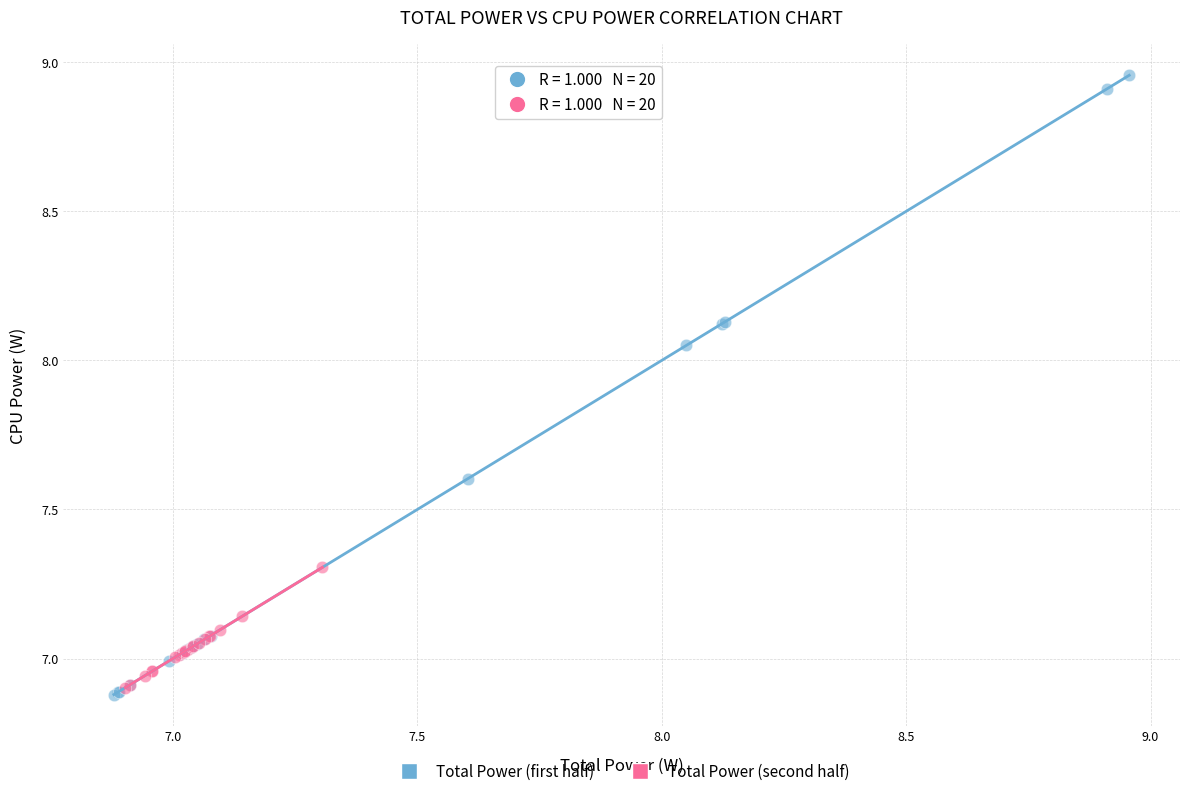

Which series reaches the maximum Y coordinate?

Total Power (first half)